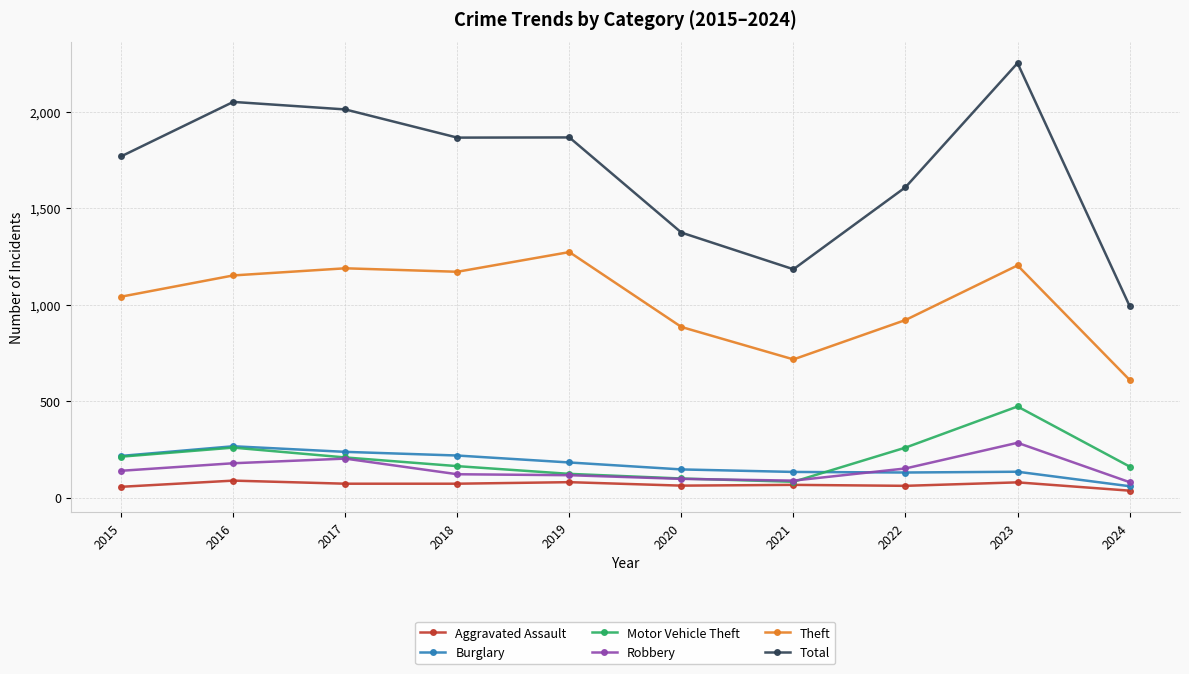

True or false: Theft and Total intersect in this chart.

False